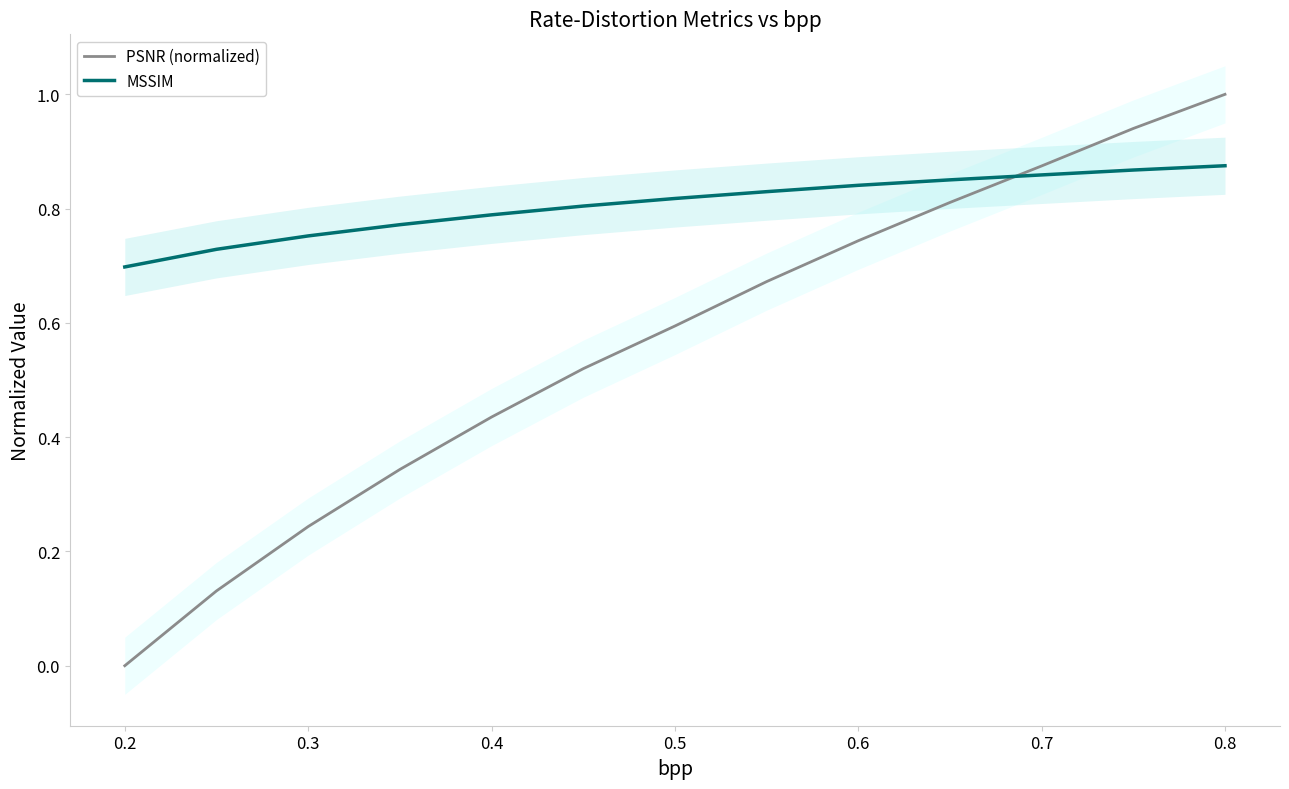

What is the highest value of the MSSIM series?

0.9